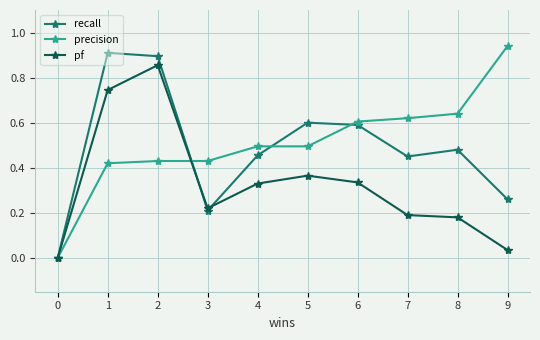

Is it true that precision equals 0.6 at 7?

True